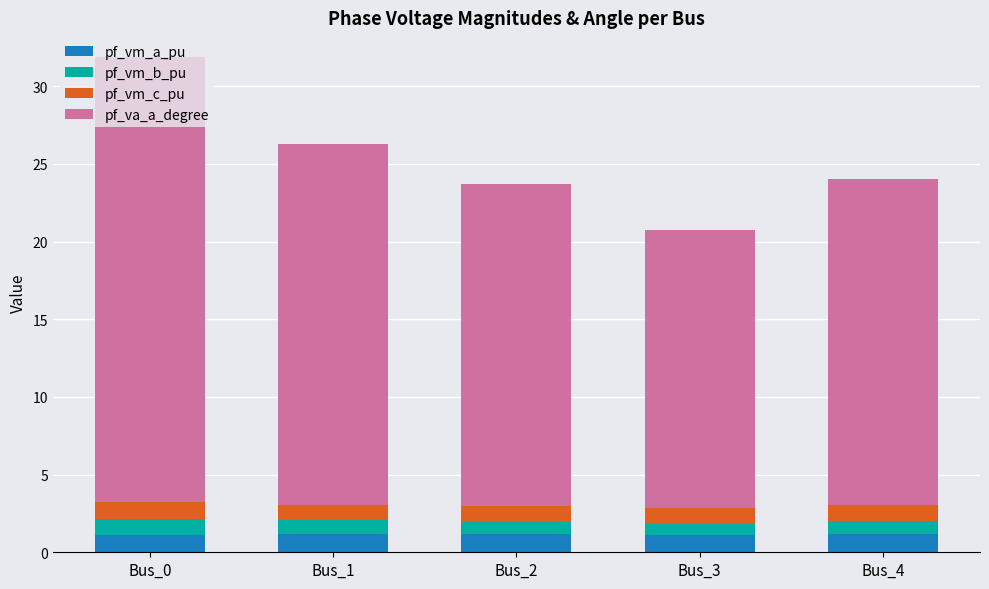

What is the total value across all series at Bus_0?

31.9